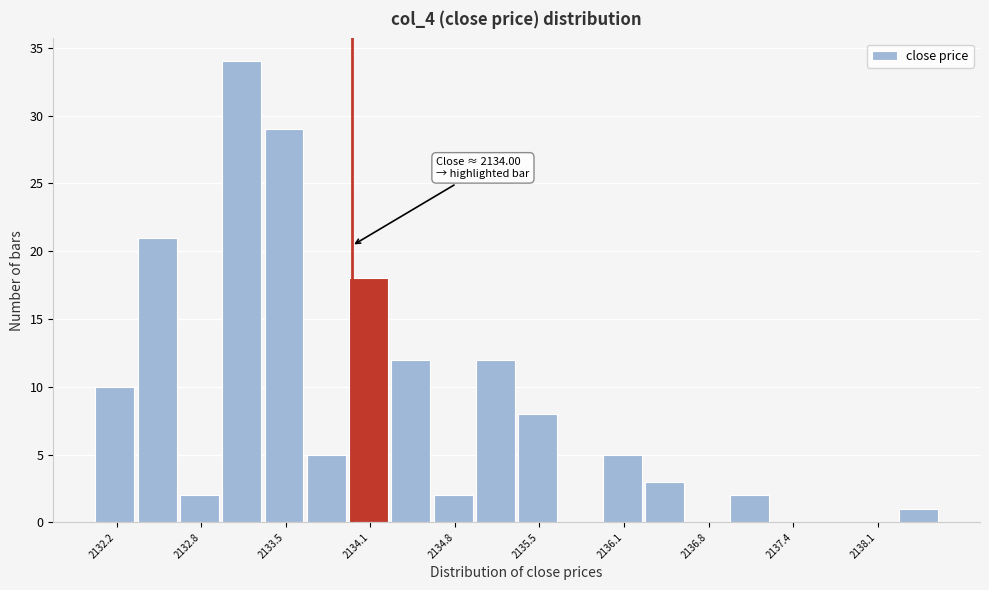

Around what value on the x-axis is the tallest bar? Give the approximate position of its centre, as read against the axis.

2133.1